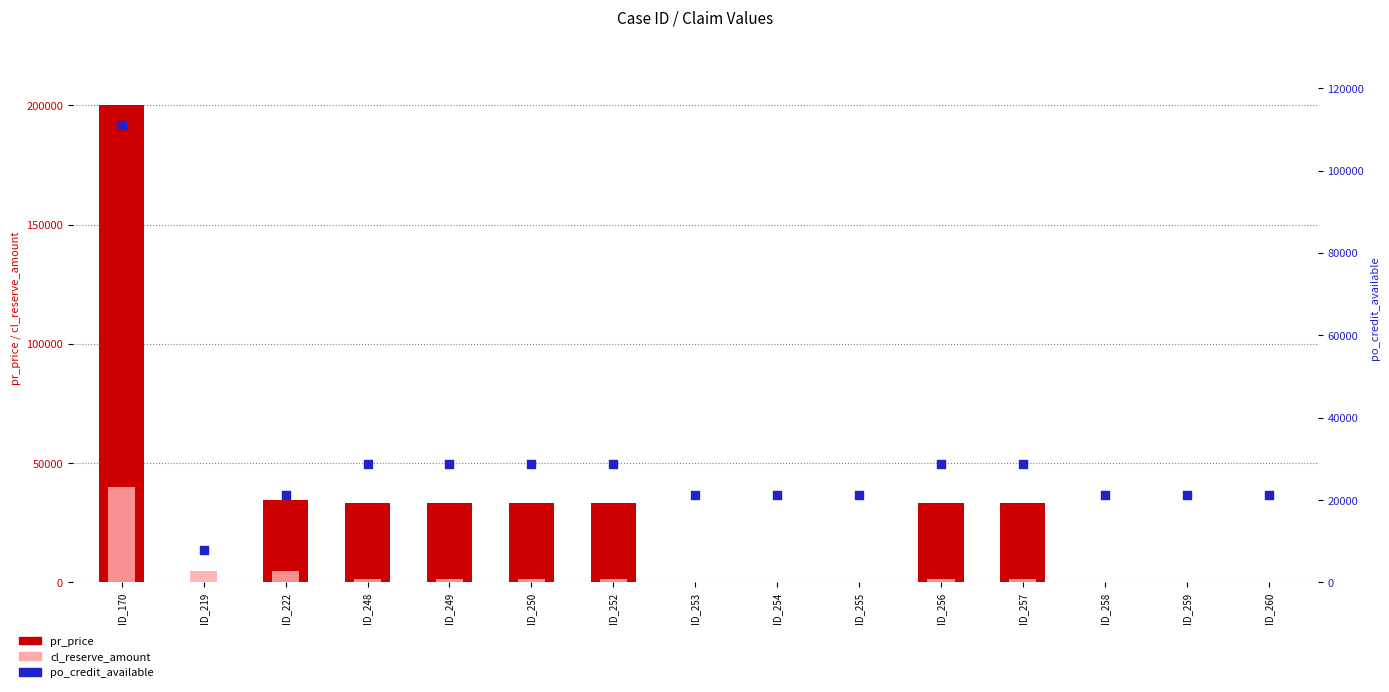

Which series contains the highest Y value?

pr_price